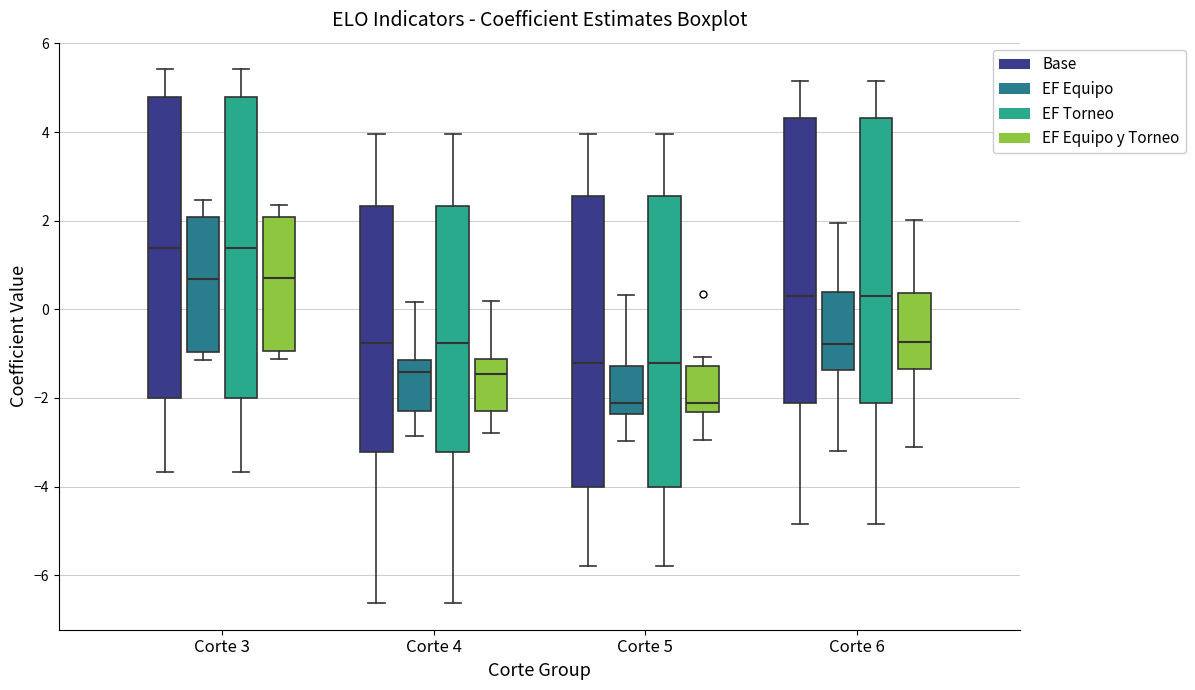

Reading left to right, read every box against the y-axis: the position of its median line, the range the box covers, and the ends of its whiskers. The values are not printed on the chart, so give them approximately, as read against the axis.

Corte 3 (Base): median 1.4, box -2.0 to 4.8, whiskers -3.6 to 5.4
Corte 3 (EF Equipo): median 0.6, box -1.0 to 2.0, whiskers -1.2 to 2.4
Corte 3 (EF Torneo): median 1.4, box -2.0 to 4.8, whiskers -3.6 to 5.4
Corte 3 (EF Equipo y Torneo): median 0.8, box -1.0 to 2.0, whiskers -1.2 to 2.4
Corte 4 (Base): median -0.8, box -3.2 to 2.4, whiskers -6.6 to 4.0
Corte 4 (EF Equipo): median -1.4, box -2.2 to -1.2, whiskers -2.8 to 0.2
Corte 4 (EF Torneo): median -0.8, box -3.2 to 2.4, whiskers -6.6 to 4.0
Corte 4 (EF Equipo y Torneo): median -1.4, box -2.2 to -1.2, whiskers -2.8 to 0.2
Corte 5 (Base): median -1.2, box -4.0 to 2.6, whiskers -5.8 to 4.0
Corte 5 (EF Equipo): median -2.2, box -2.4 to -1.2, whiskers -3.0 to 0.4
Corte 5 (EF Torneo): median -1.2, box -4.0 to 2.6, whiskers -5.8 to 4.0
Corte 5 (EF Equipo y Torneo): median -2.2, box -2.4 to -1.2, whiskers -3.0 to -1.0
Corte 6 (Base): median 0.4, box -2.2 to 4.4, whiskers -4.8 to 5.2
Corte 6 (EF Equipo): median -0.8, box -1.4 to 0.4, whiskers -3.2 to 2.0
Corte 6 (EF Torneo): median 0.4, box -2.2 to 4.4, whiskers -4.8 to 5.2
Corte 6 (EF Equipo y Torneo): median -0.8, box -1.4 to 0.4, whiskers -3.0 to 2.0